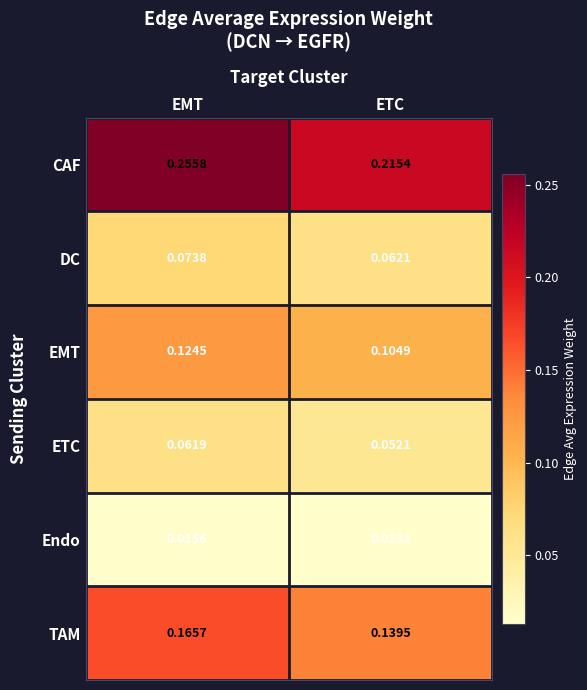

Where is EMT nearest to the value 0?

ETC